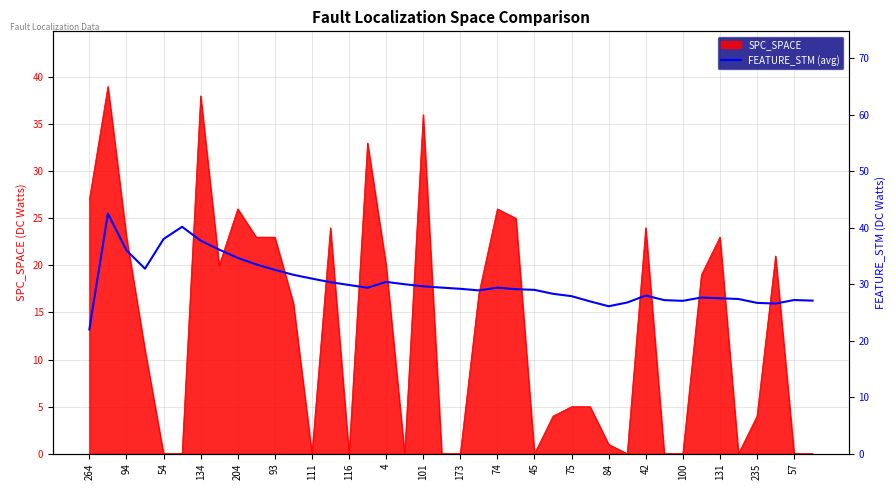

The value of SPC_SPACE at 111 is 20. True or false?

False